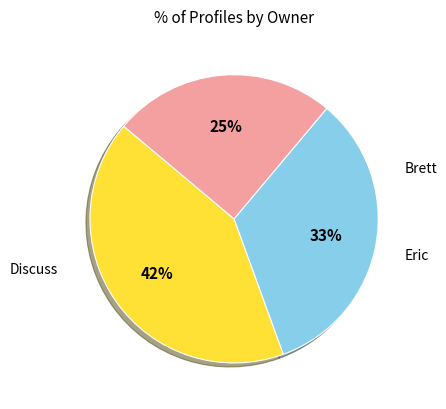

To the nearest percent, what is the difference between the largest and smallest slice percentages?

17%